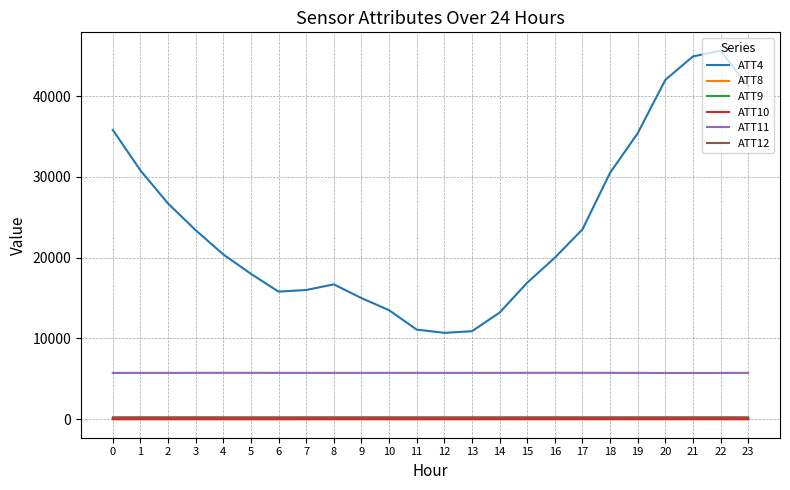

Which category has the highest value in the ATT4 series?

22